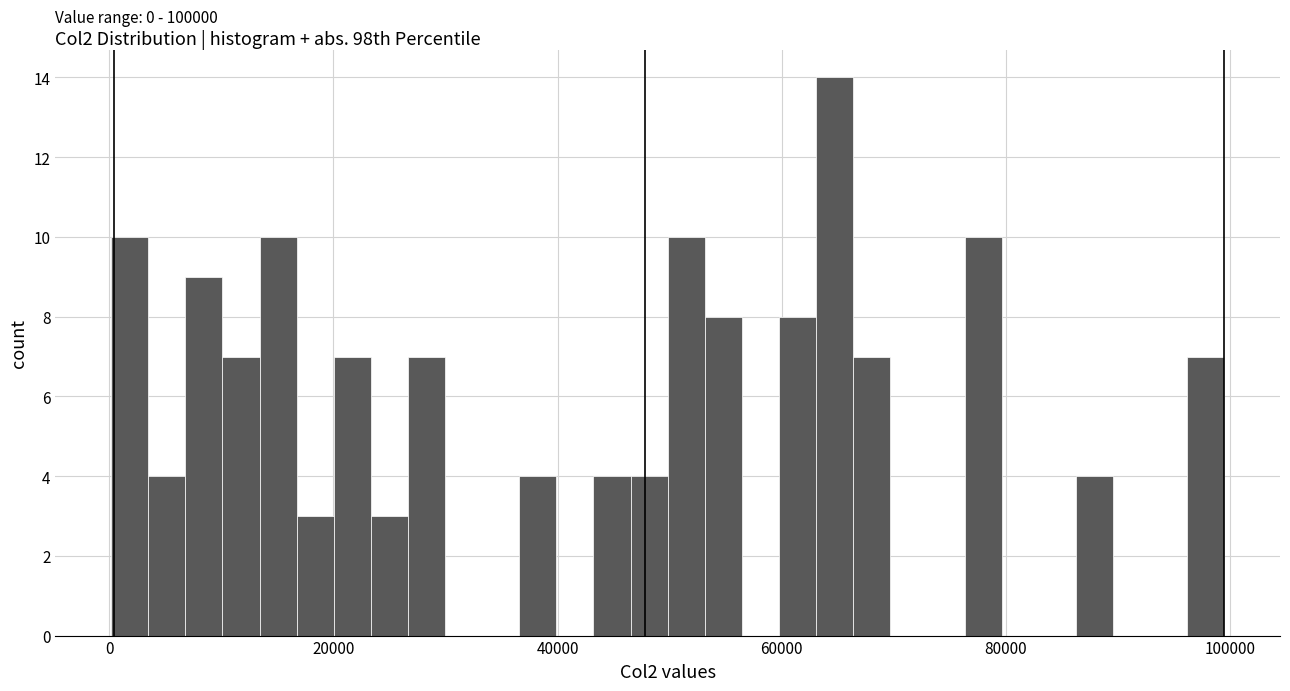

Read against the x-axis, roughly where is the centre of the tallest bar?

64000